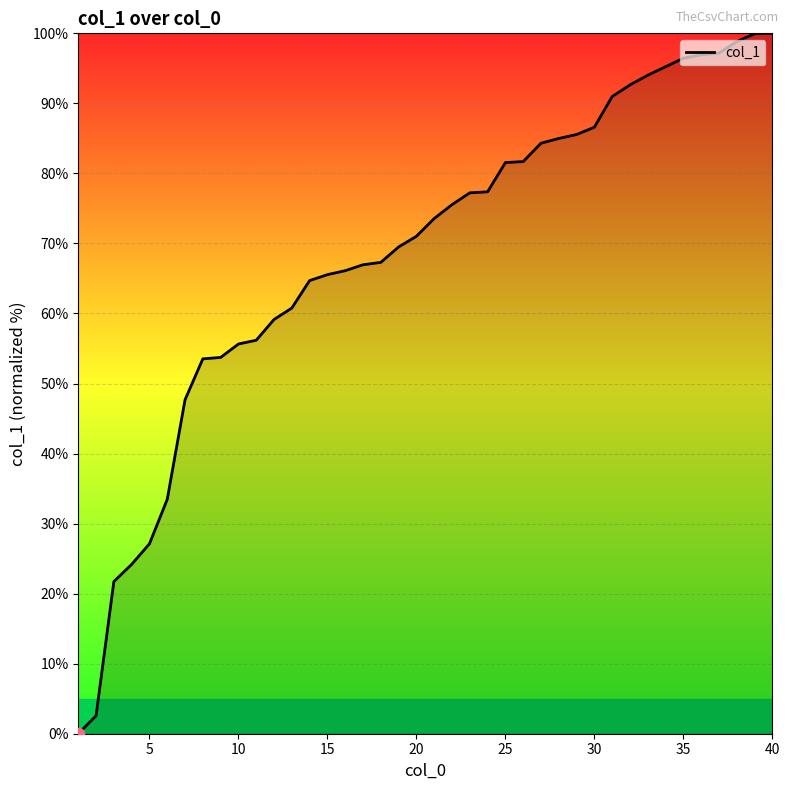

What is the greatest value displayed?

100.0